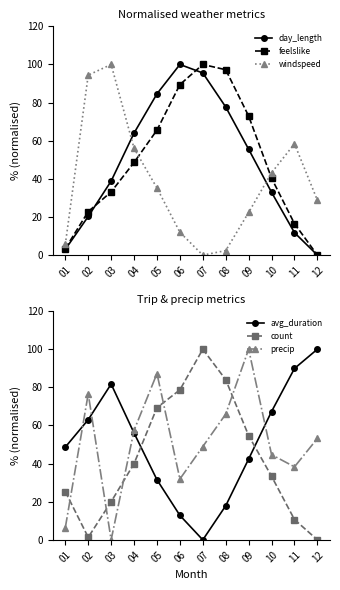

What is the spread (max minus min) of values at 08?

94.8